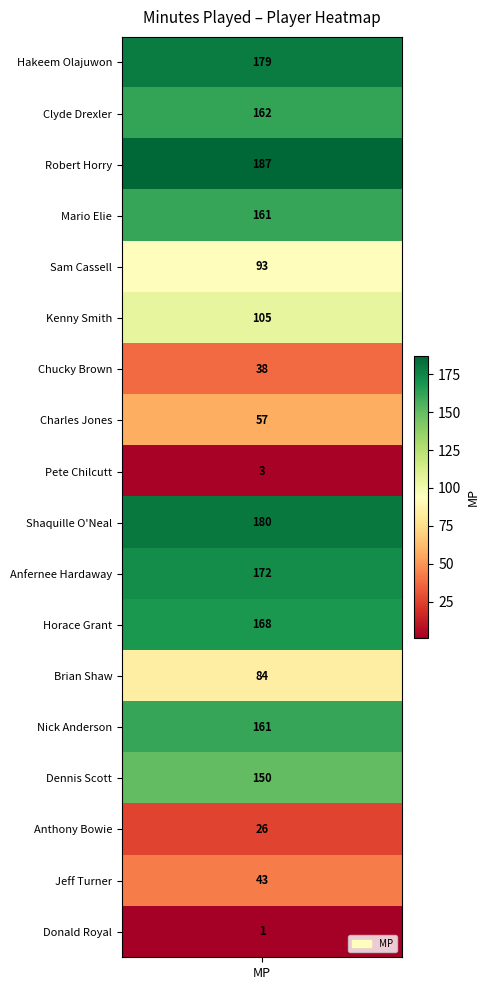

Where is the data nearest to the value 94?

4